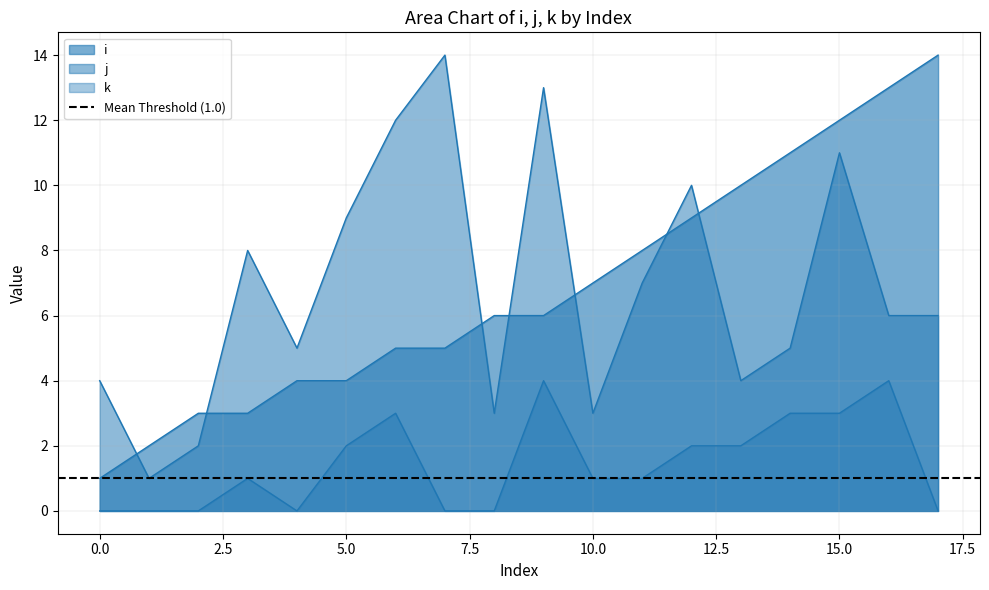

True or false: k and i cross at least once.

False